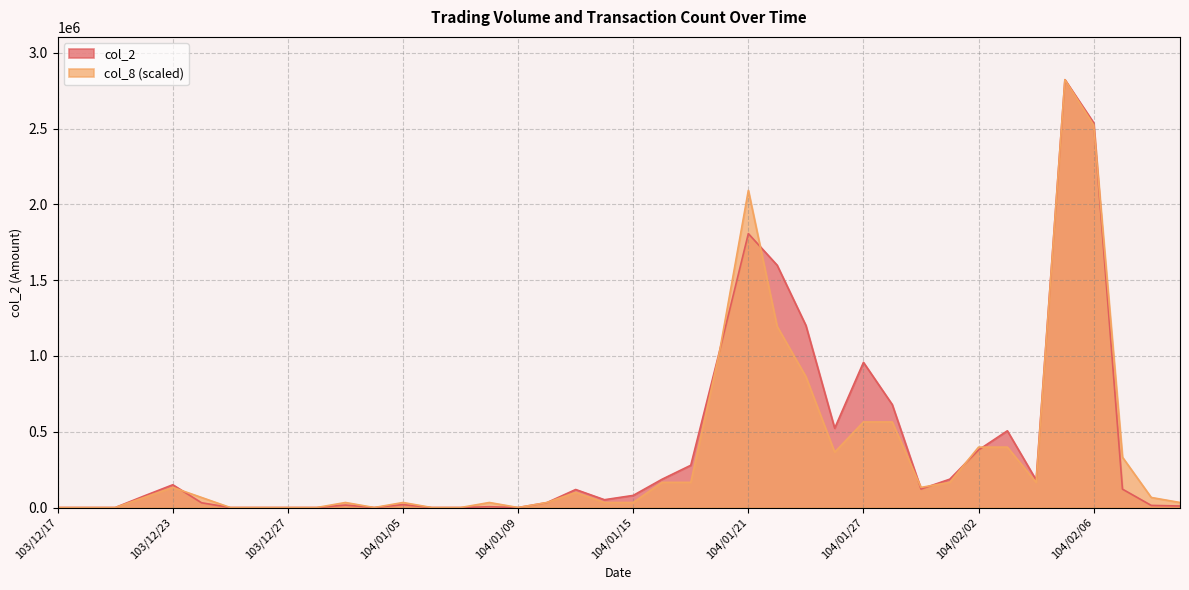

What is the label of the 8th point from the right?

104/02/02